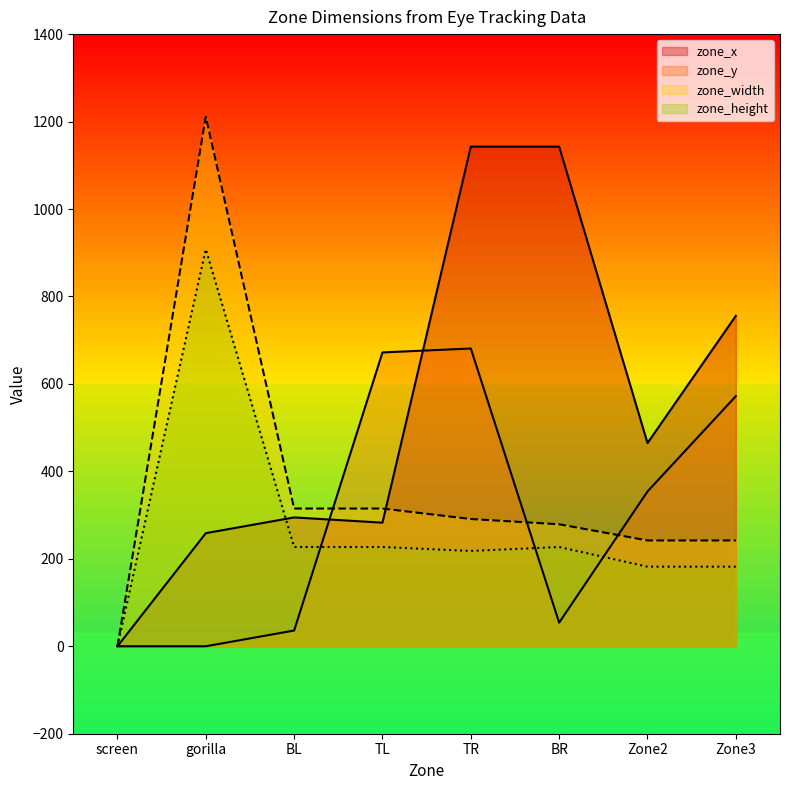

What is the difference between the maximum and minimum values in the zone_width series?

1211.0